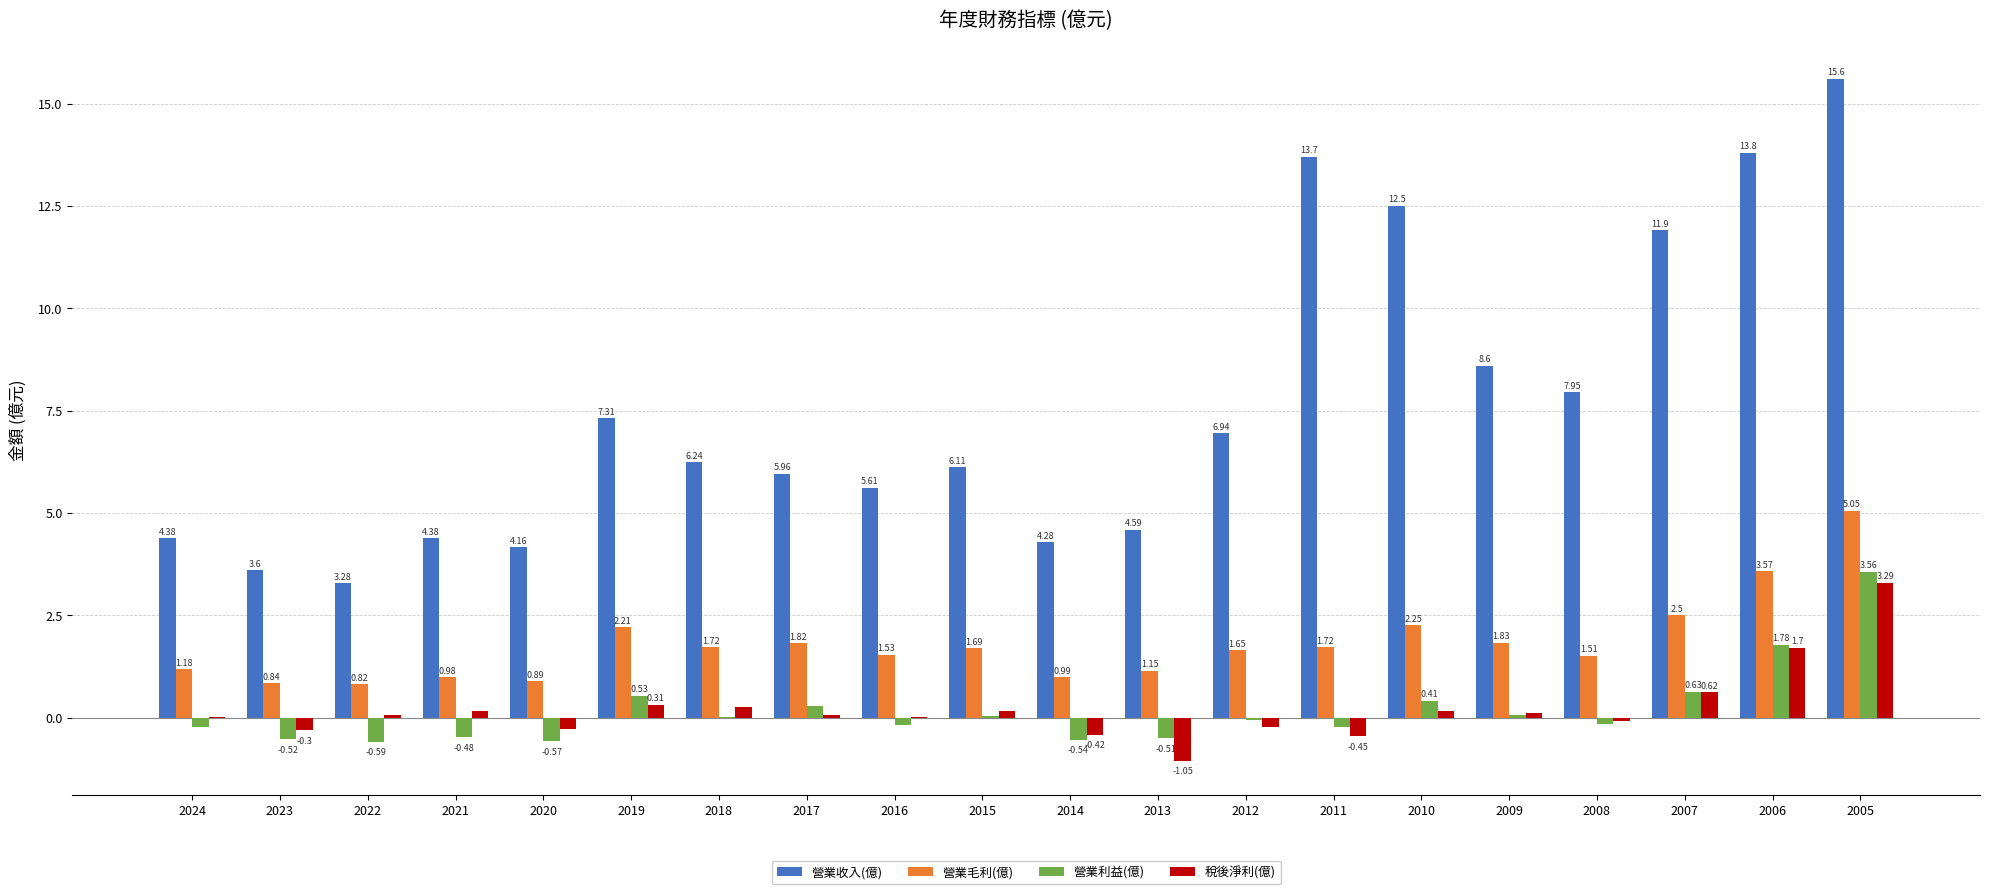

Between 2019 and 2009, which series saw the biggest shift?

營業收入(億)